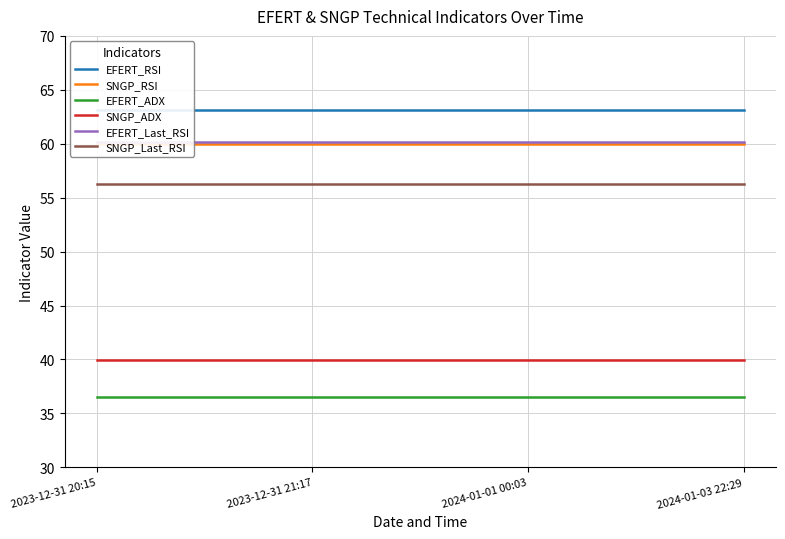

At which category is the sum across all series the highest?

2023-12-31 20:15